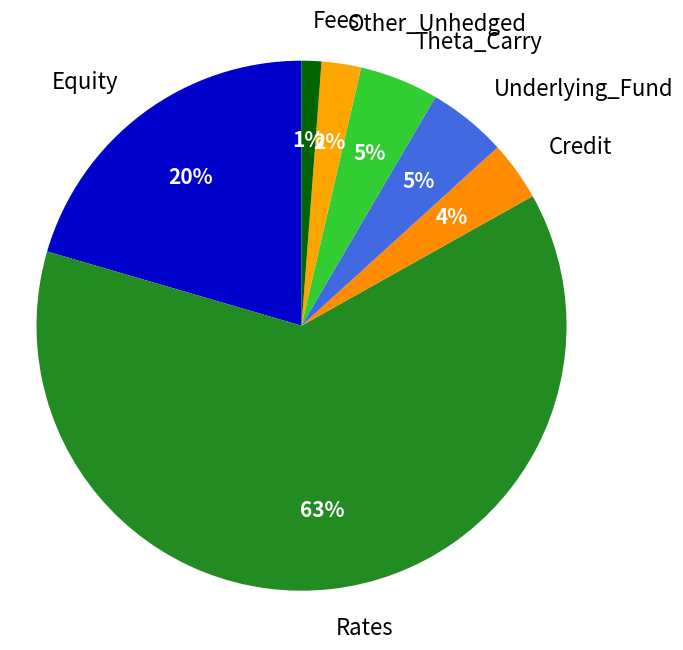

Count the number of slices in the pie.

7